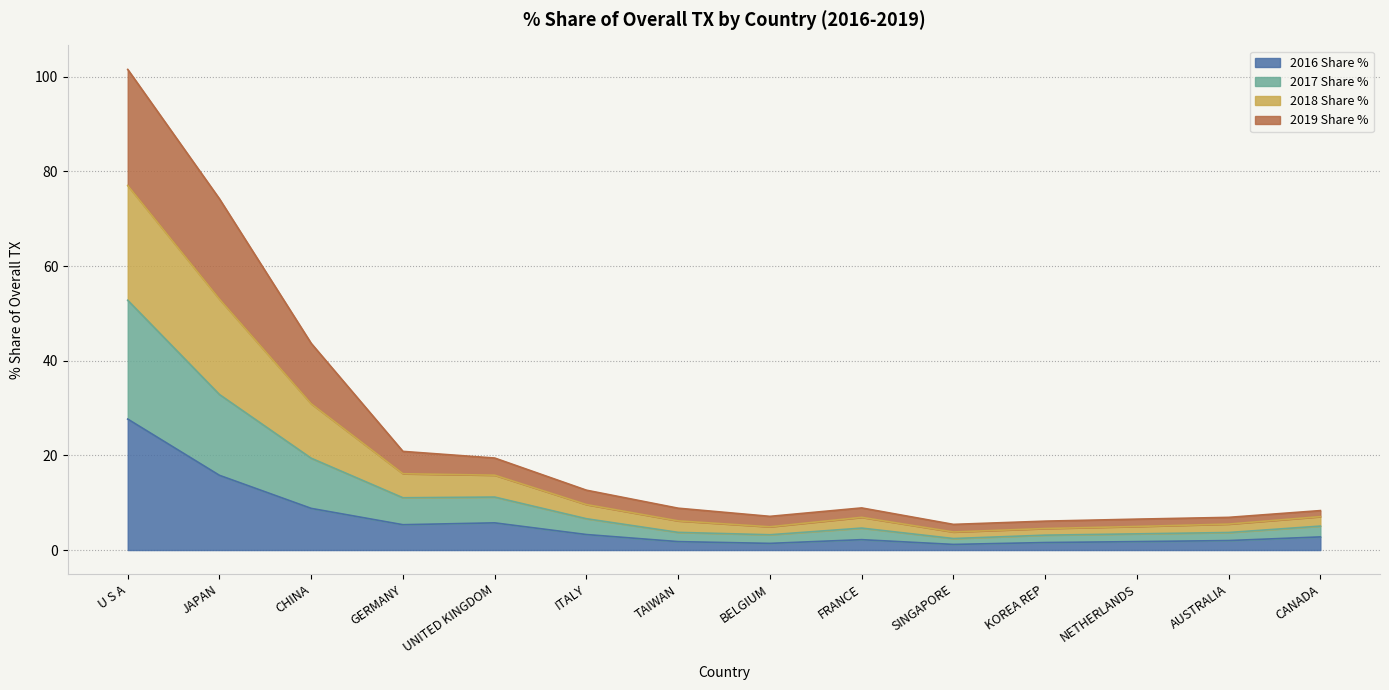

What is the approximate value of 2016 Share % at GERMANY?

5.4